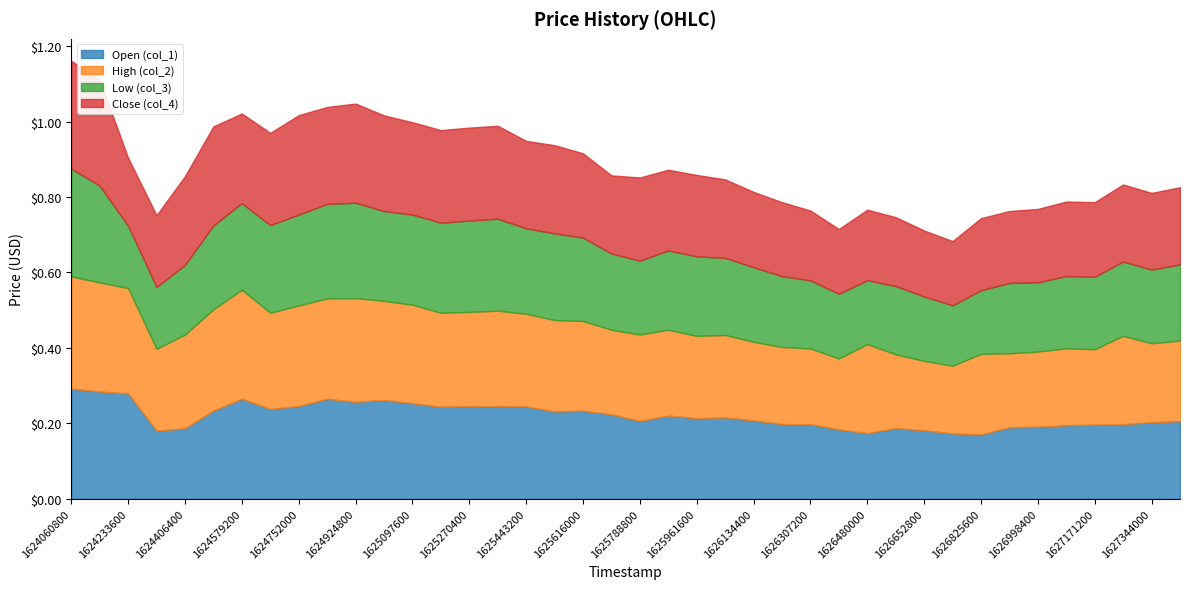

True or false: High (col_2) has more than 2 points higher than both neighbors.

True